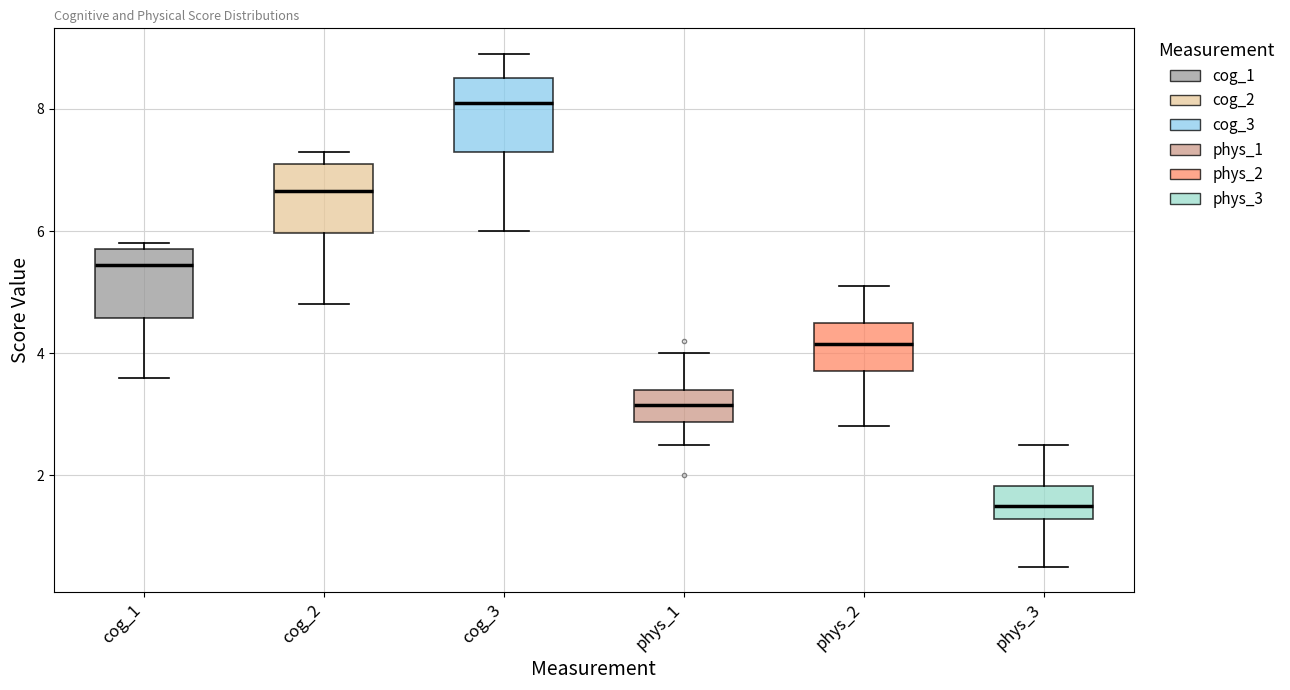

Reading left to right, transcribe this box plot: for each box, give where its median line is, the range the box spans, and where its two whiskers end, as read against the y-axis. The values are not printed on the chart, so give them approximately, as read against the axis.

cog_1: median 5.4, box 4.6 to 5.8, whiskers 3.6 to 5.8 (just above the box's upper edge)
cog_2: median 6.6, box 6.0 to 7.2, whiskers 4.8 to 7.4
cog_3: median 8.2, box 7.4 to 8.6, whiskers 6.0 to 9.0
phys_1: median 3.2, box 2.8 to 3.4, whiskers 2.6 to 4.0
phys_2: median 4.2, box 3.8 to 4.6, whiskers 2.8 to 5.2
phys_3: median 1.6, box 1.2 to 1.8, whiskers 0.6 to 2.6